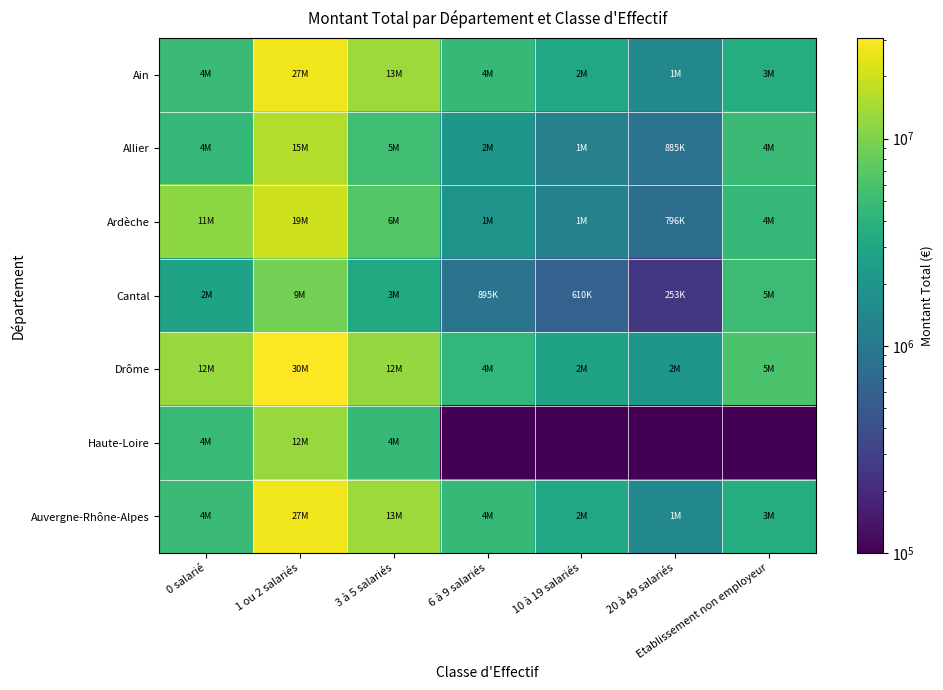

What is the greatest value displayed?

30626436